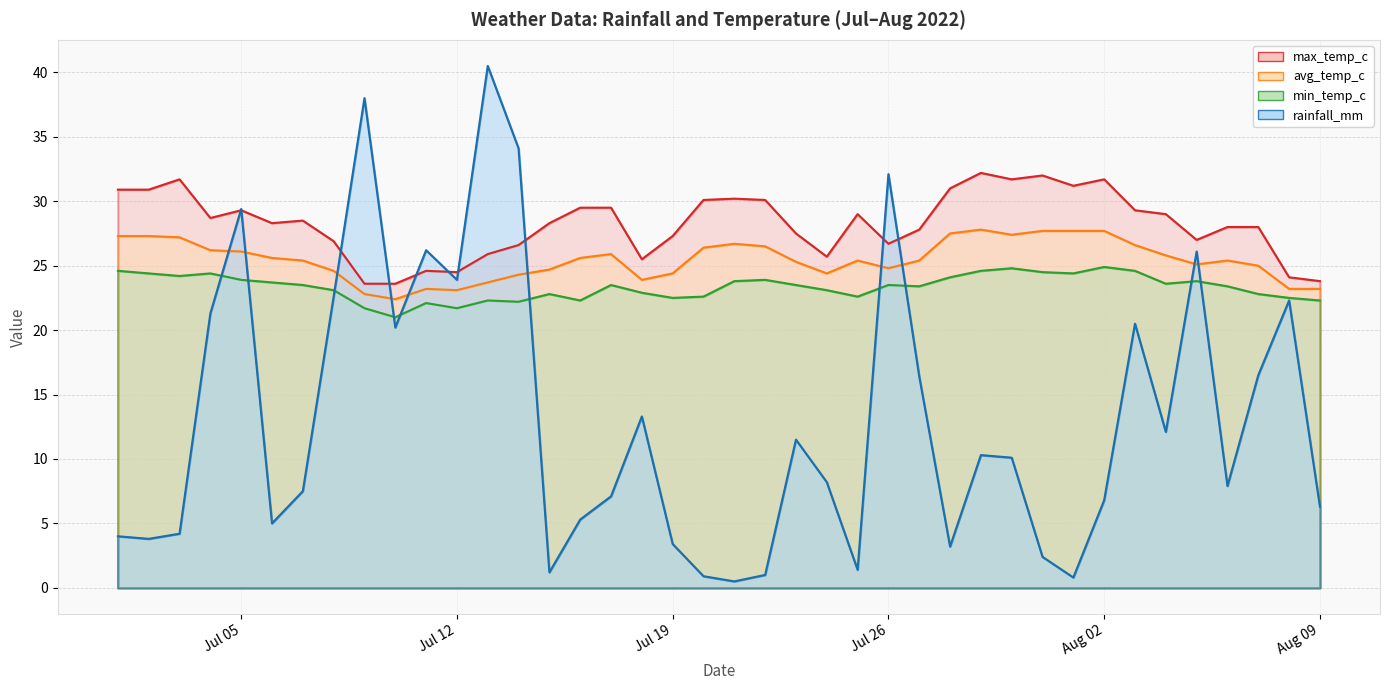

What is the difference between the highest and lowest values at 2022-08-04?

16.9